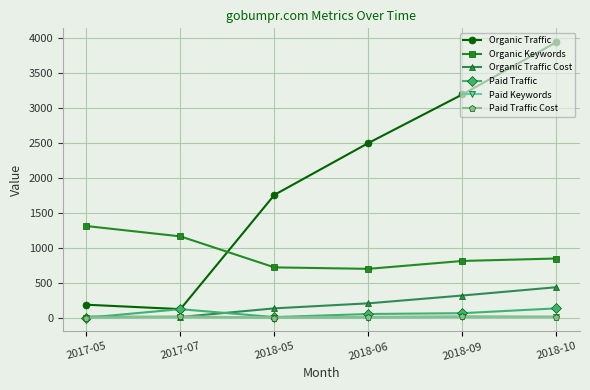

Read the Paid Keywords value at 2017-05.

1